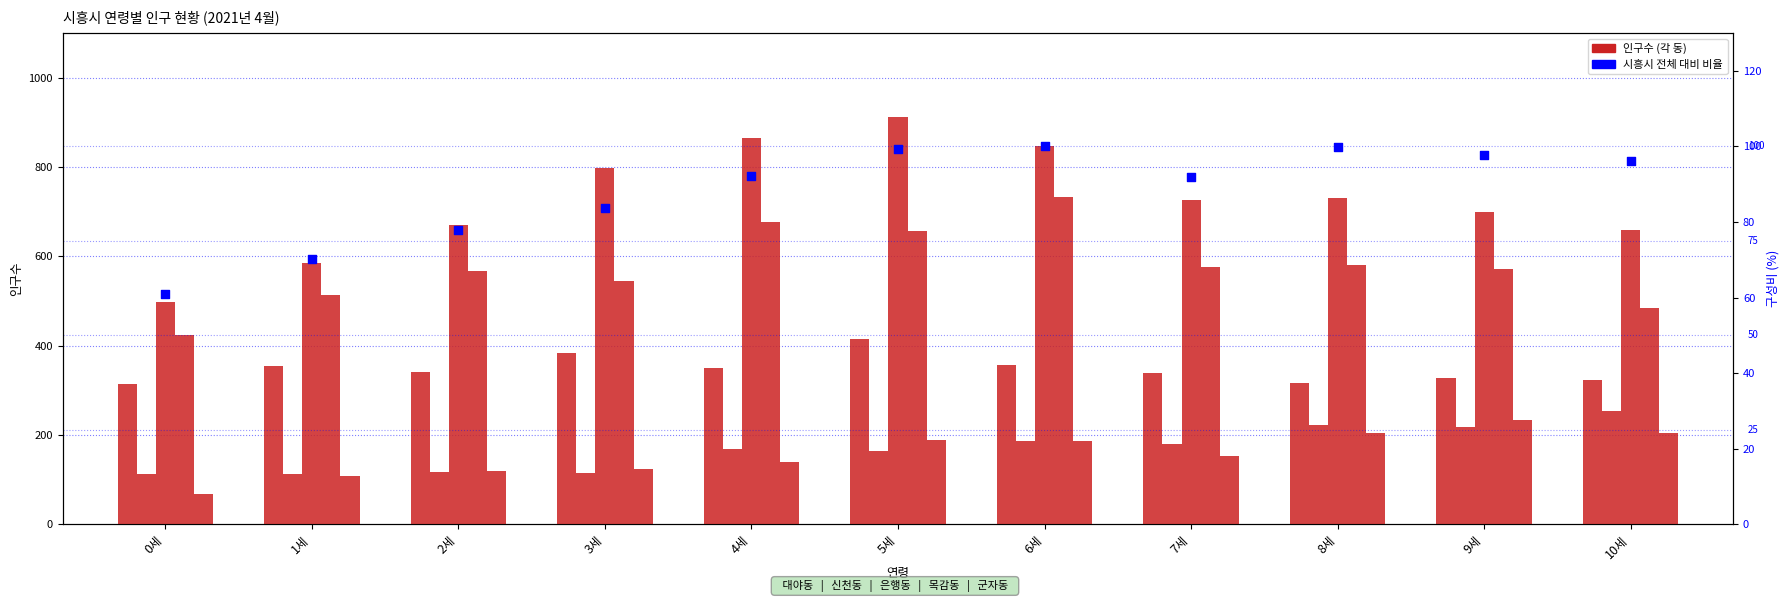

What is the total value across all series at 9세?

2148.9